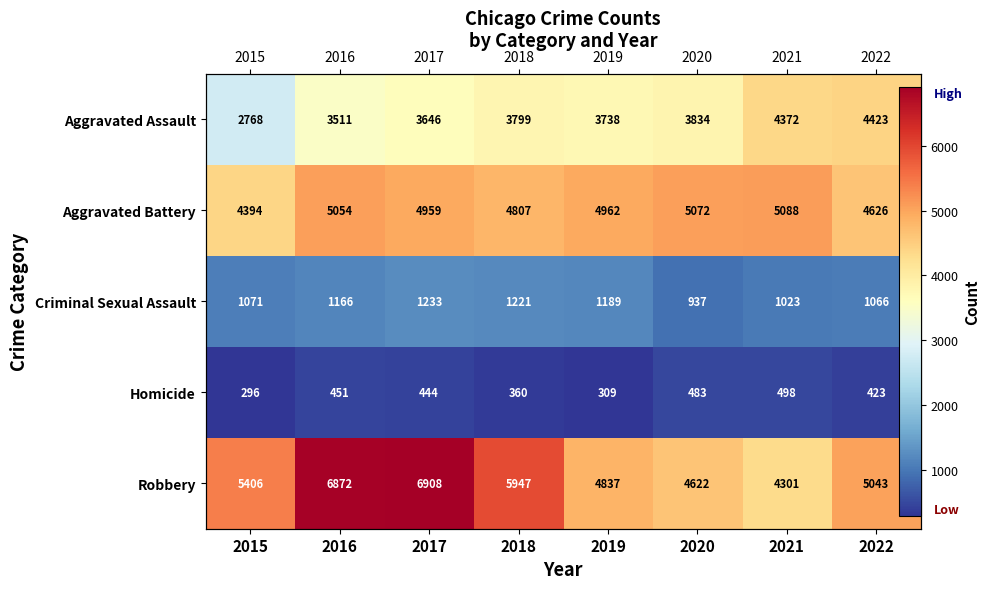

What is the total value across all series at 2015?

13935